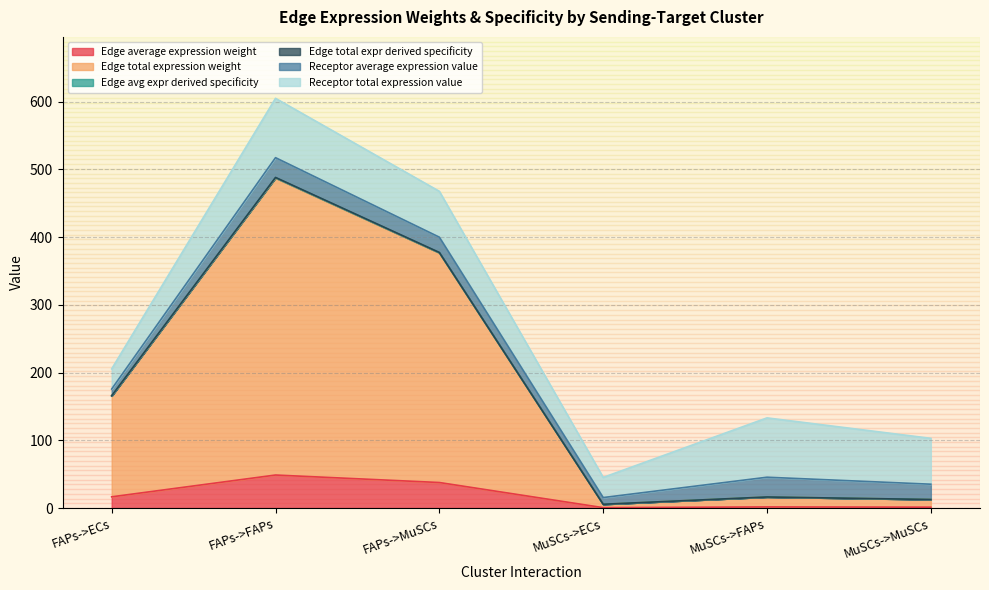

List the labels in order of Edge total expression weight value, largest first.

FAPs->FAPs, FAPs->MuSCs, FAPs->ECs, MuSCs->FAPs, MuSCs->MuSCs, MuSCs->ECs